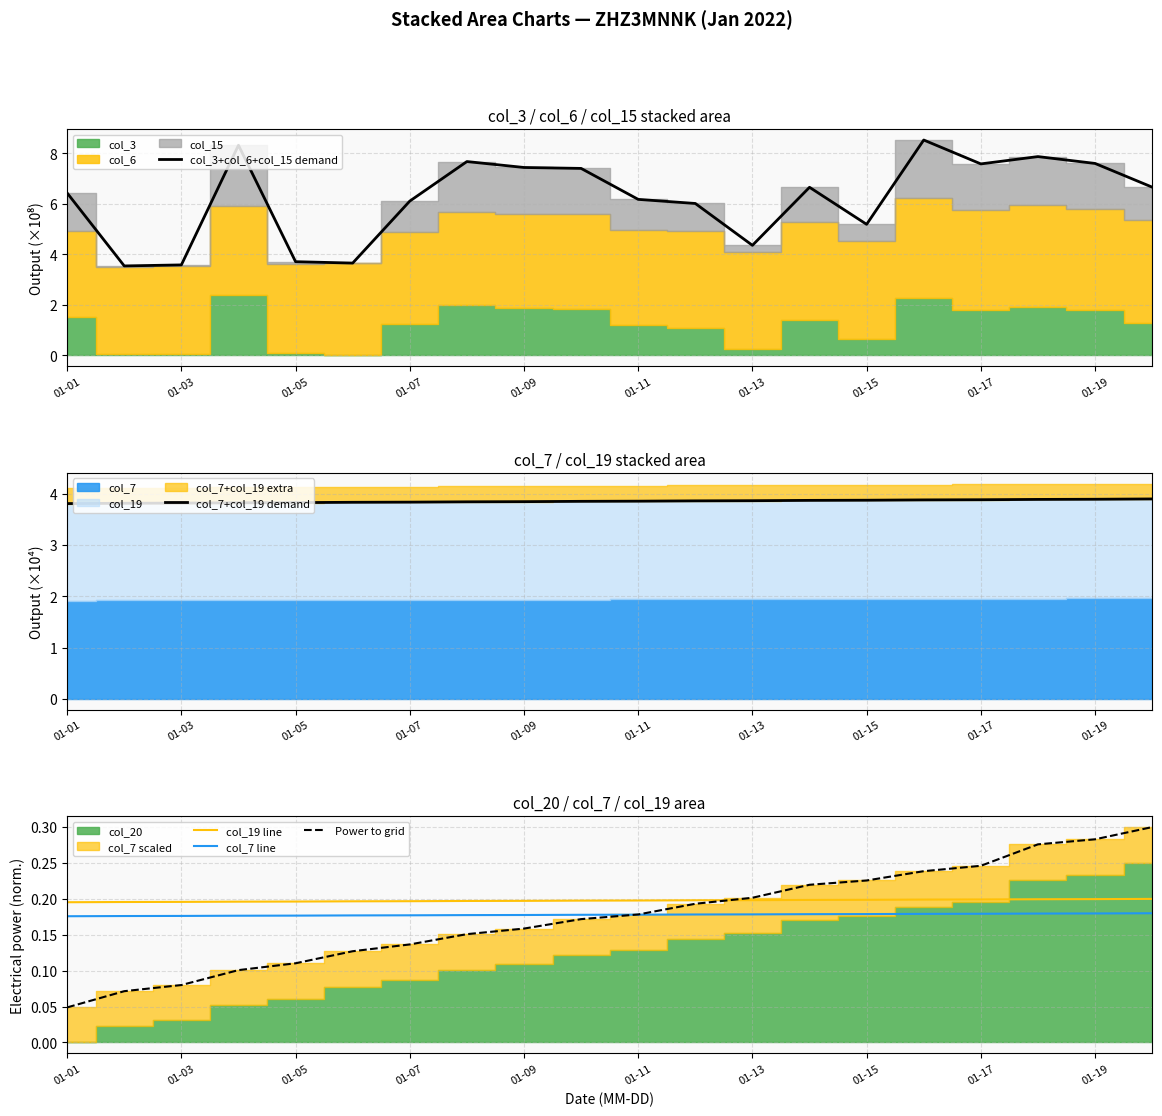

What is the label of the 16th point from the left?

15